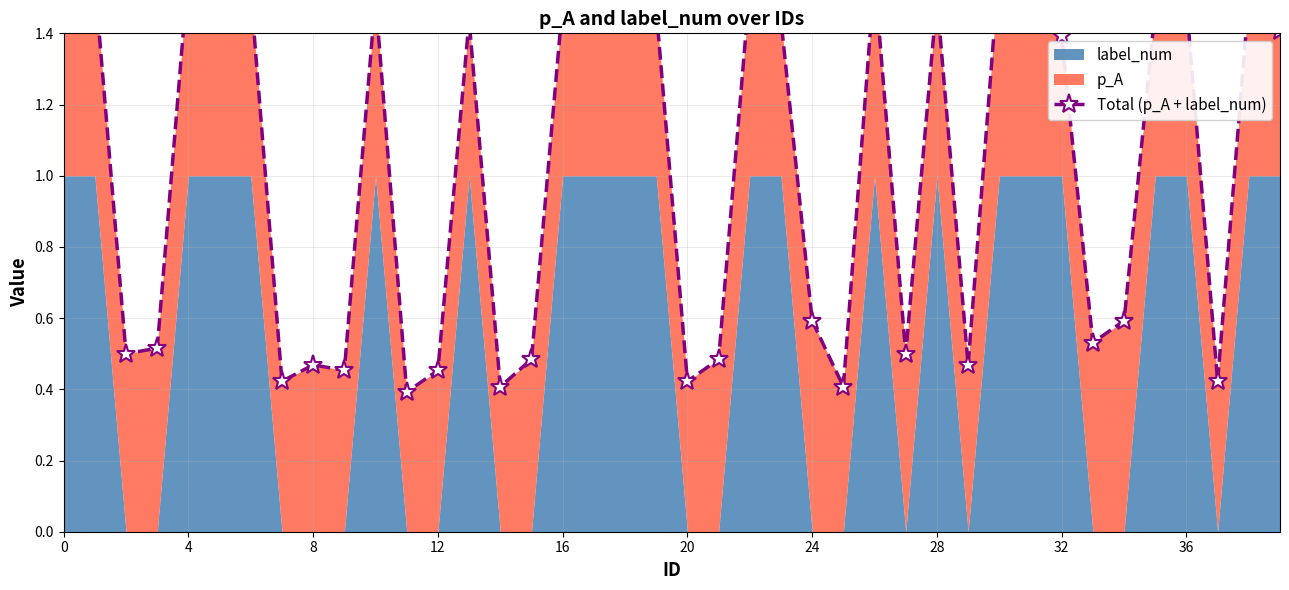

What is the difference between the maximum and minimum values?

1.2